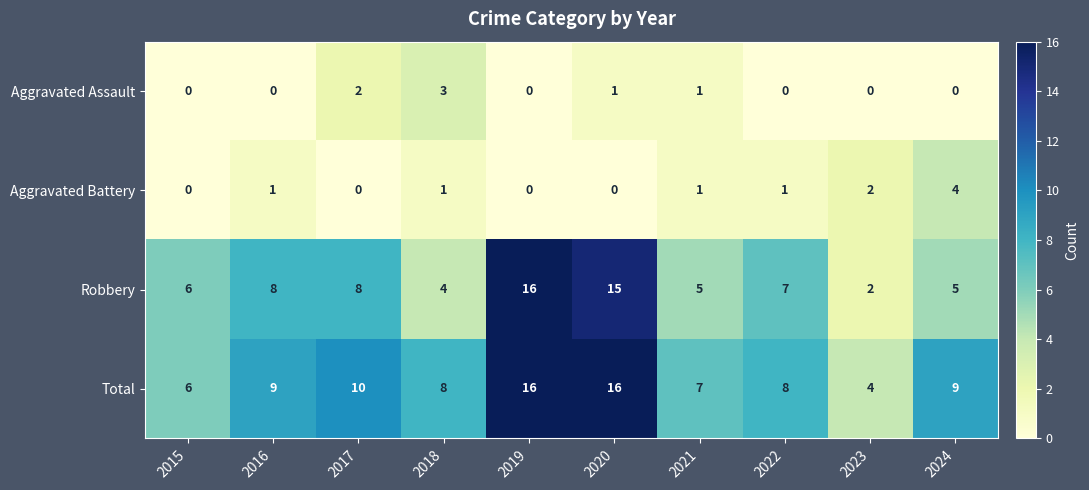

Is it true that Robbery equals 8 at 2017?

True